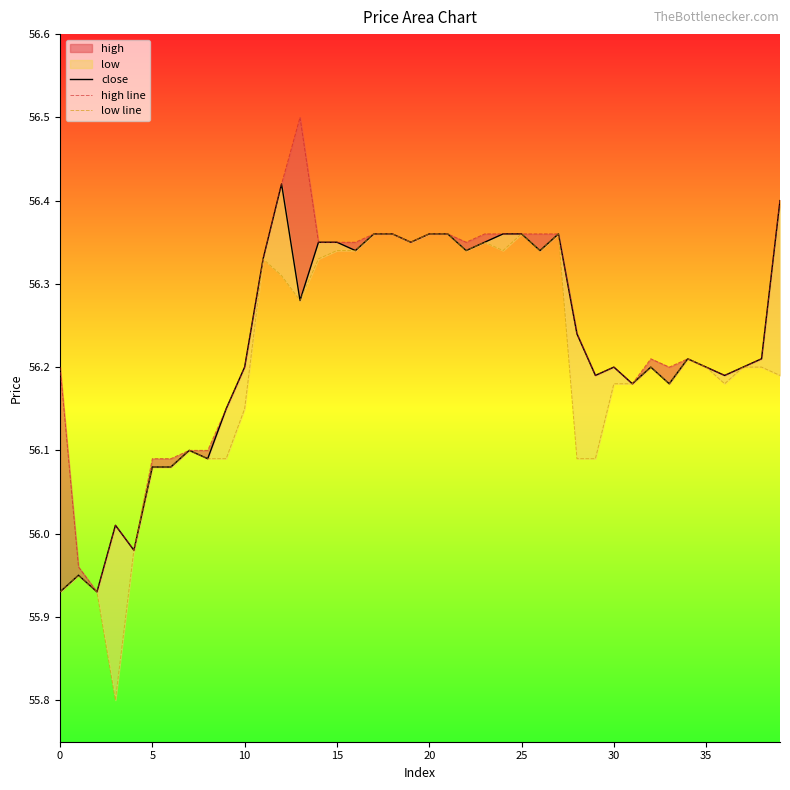

The value of close at 21 is 94.9. True or false?

False